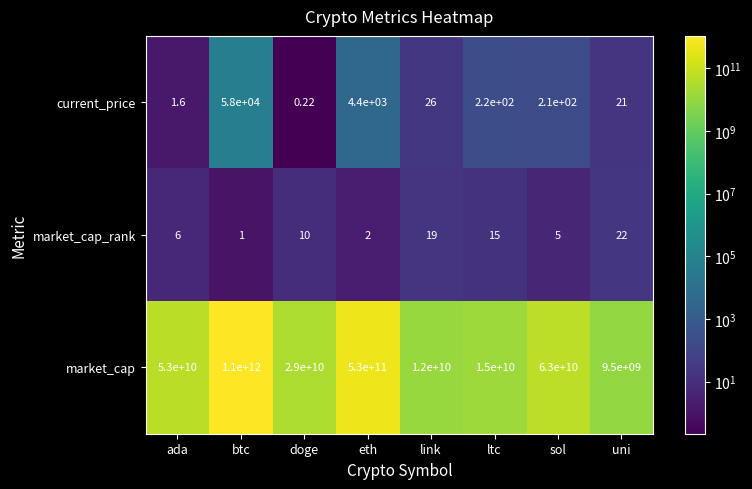

At which label is current_price closest to 29000?

eth